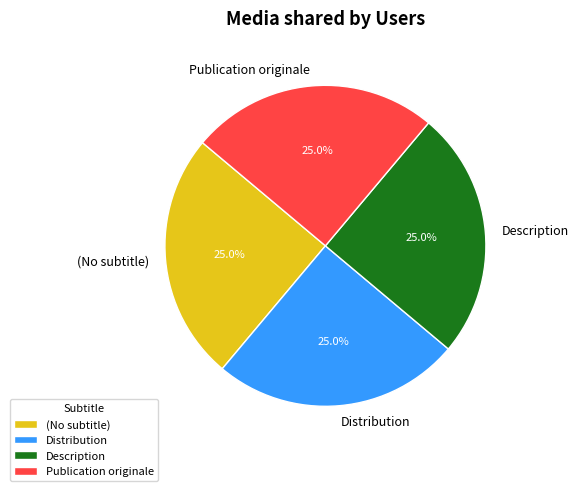

Combined, what portion of the pie is Description and Publication originale?

50.0%